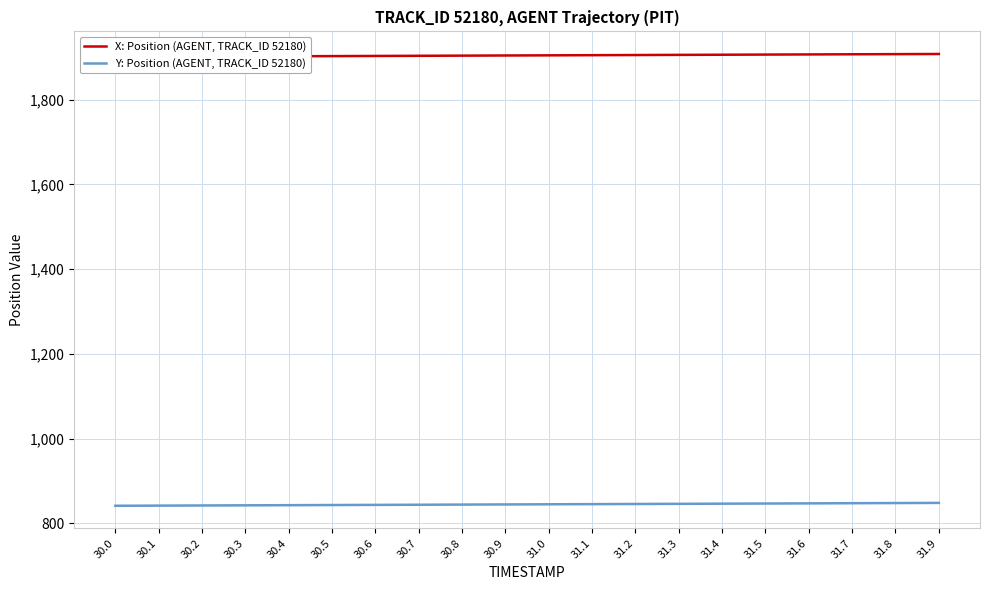

True or false: Y: Position (AGENT, TRACK_ID 52180) has more than 0 interior local peaks.

False